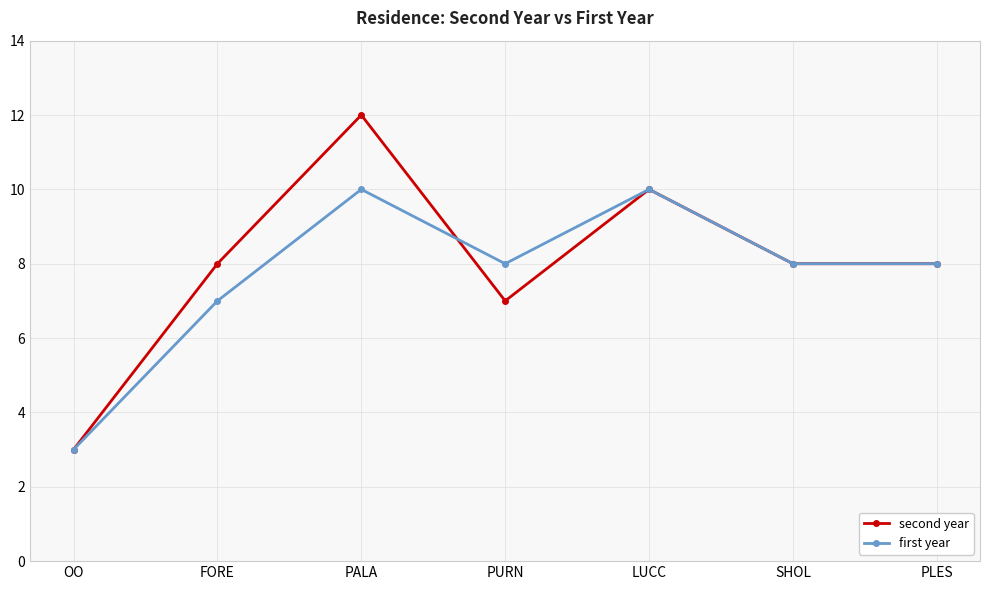

Which series has the largest range (max minus min)?

second year